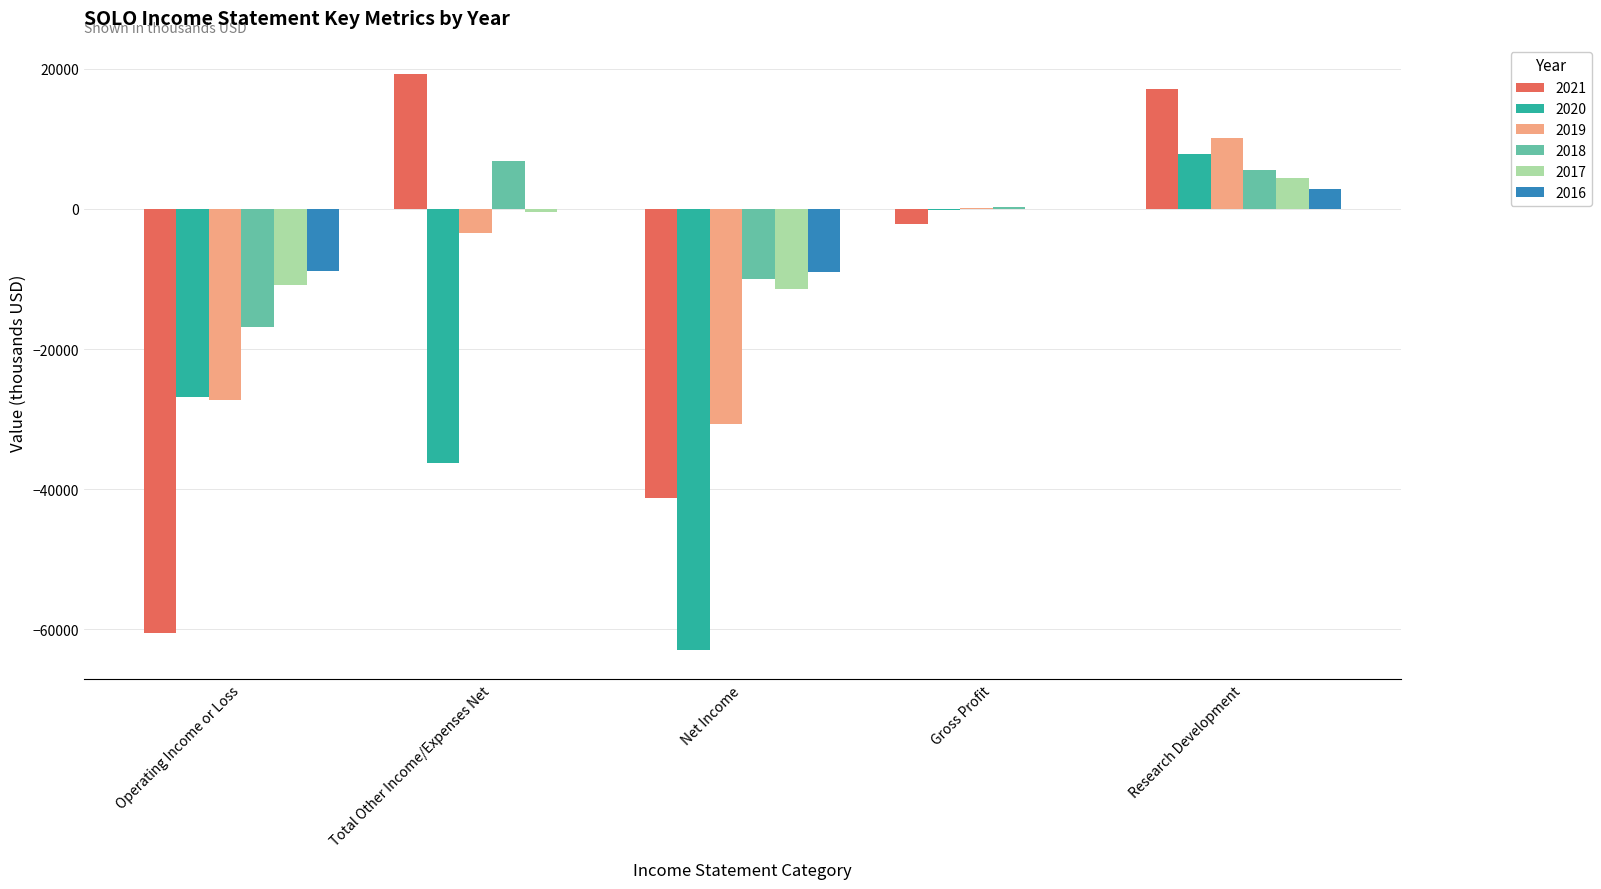

What is the total value across all series at Research Development?

47900